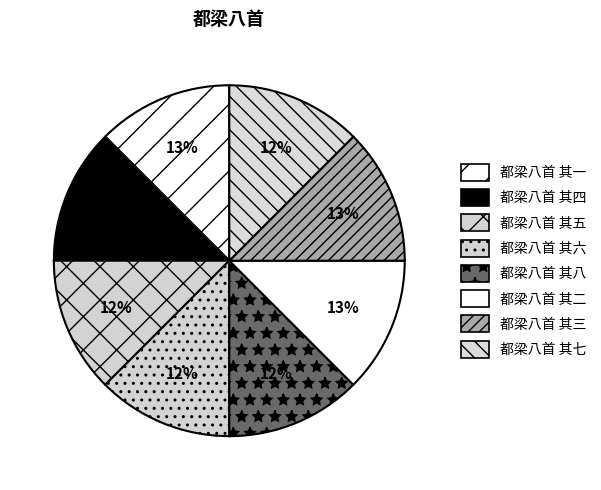

To the nearest percent, what percentage of the pie is 都梁八首 其七?

12%